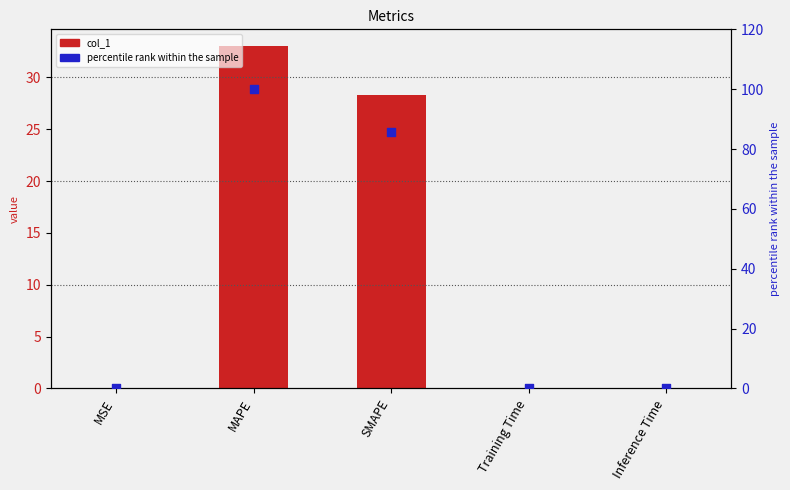

Which series contains the highest Y value?

percentile rank within the sample